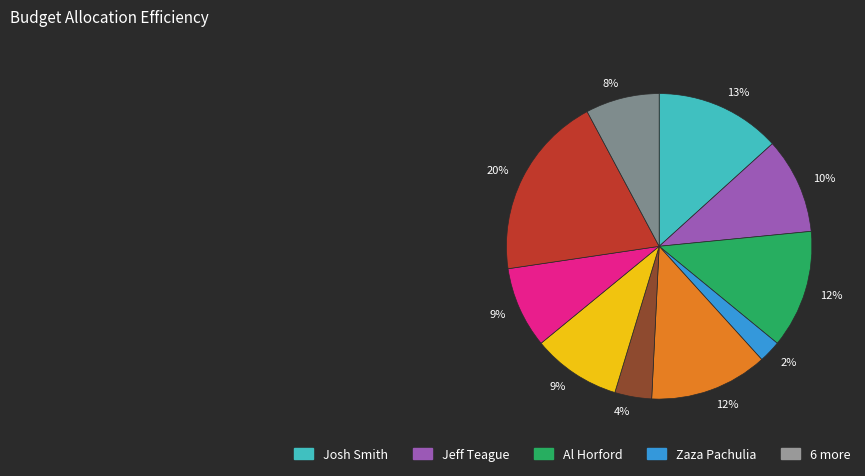

To the nearest percent, what is the average slice percentage?

10%